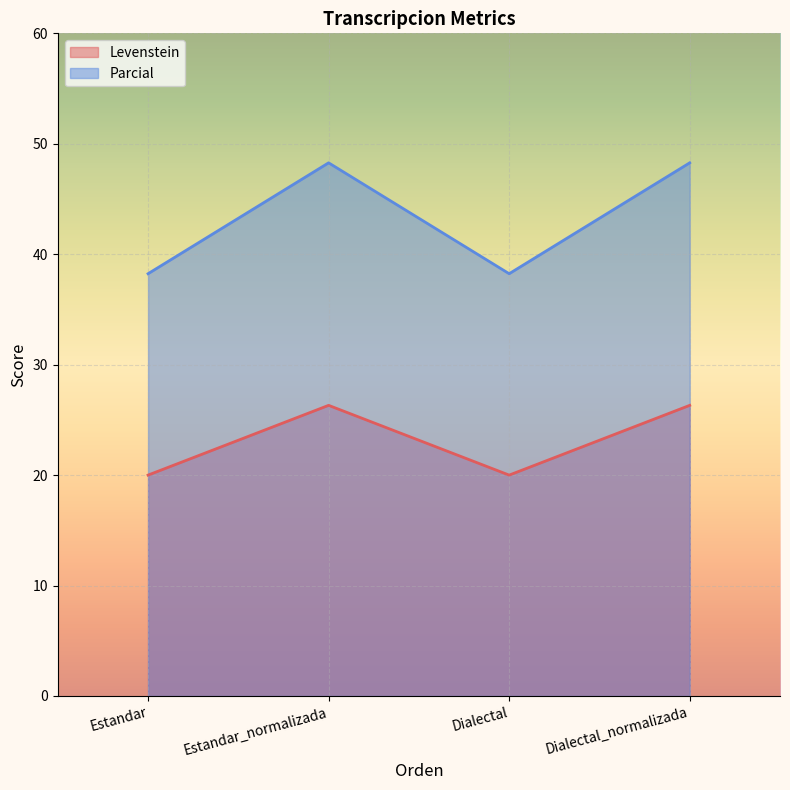

At how many categories does at least one series exceed 21?

4